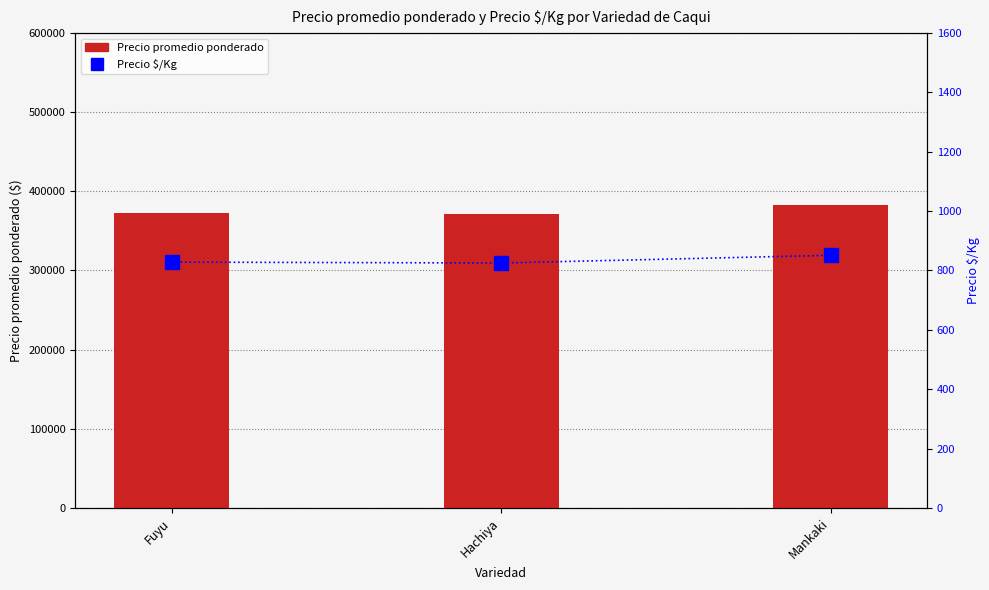

Rank the series by their maximum value, from highest to lowest.

Precio promedio ponderado, Precio $/Kg